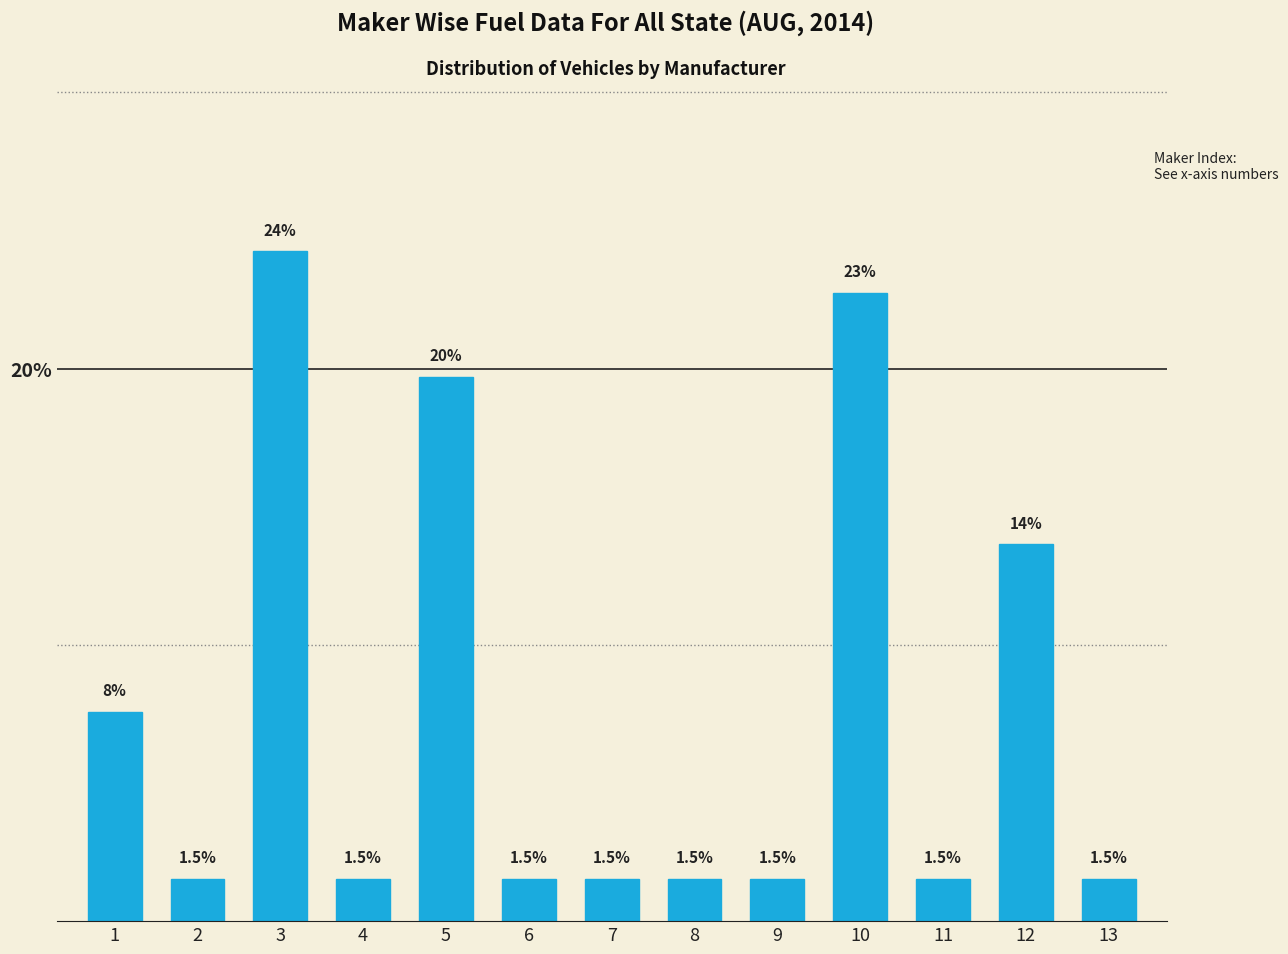

Reading left to right, what are all the values shown in this chart?

1=7.6	2=1.5	3=24.2	4=1.5	5=19.7	6=1.5	7=1.5	8=1.5	9=1.5	10=22.7	11=1.5	12=13.6	13=1.5